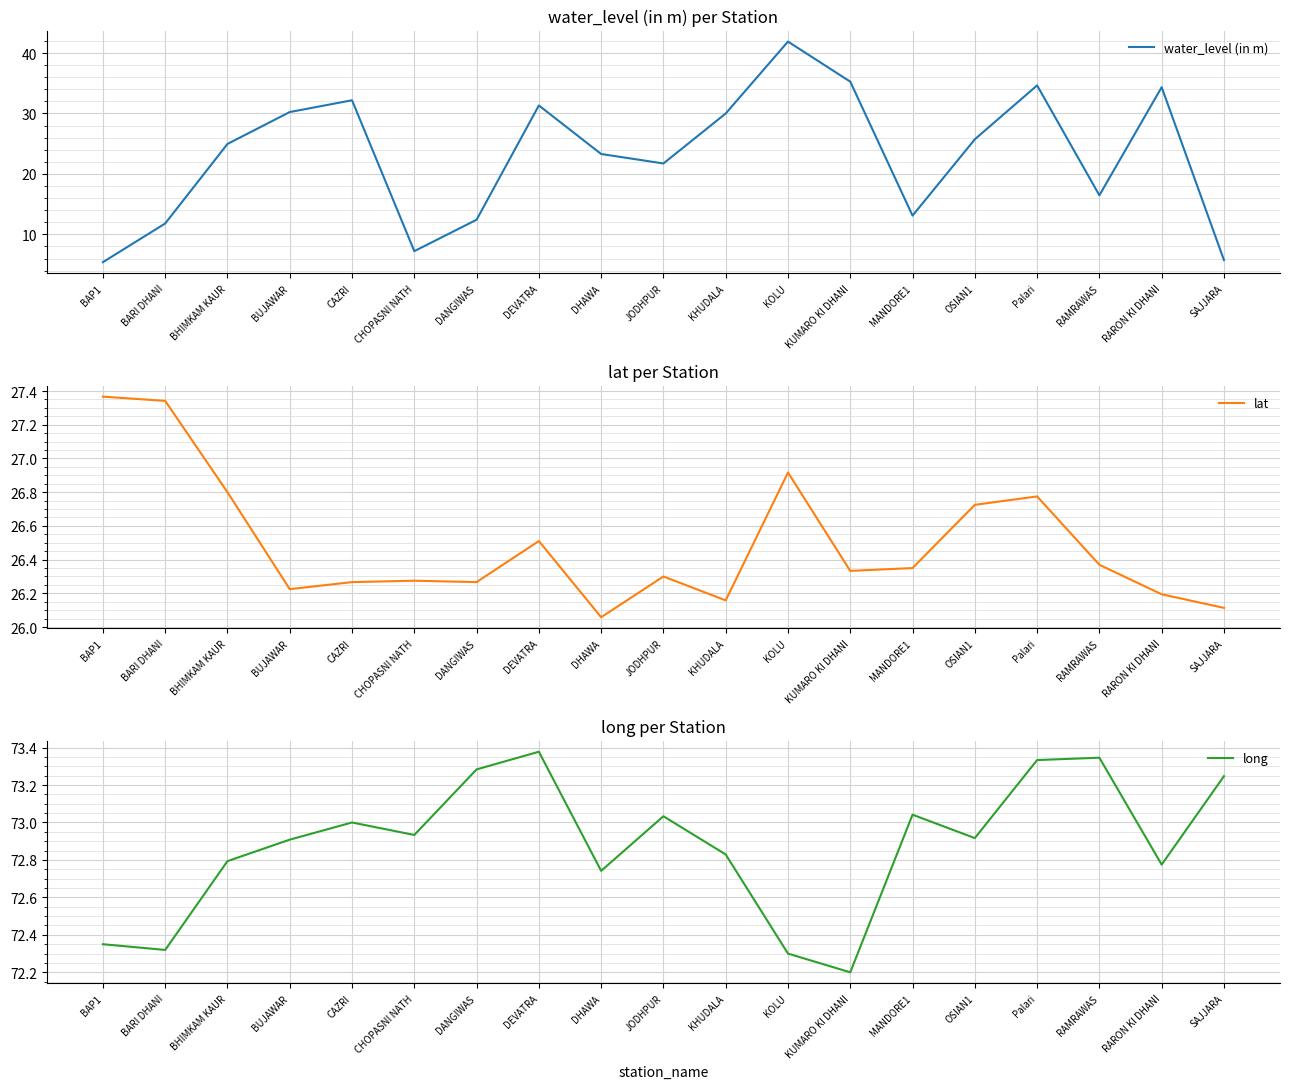

Which category has the lowest value in the long series?

KUMARO KI DHANI